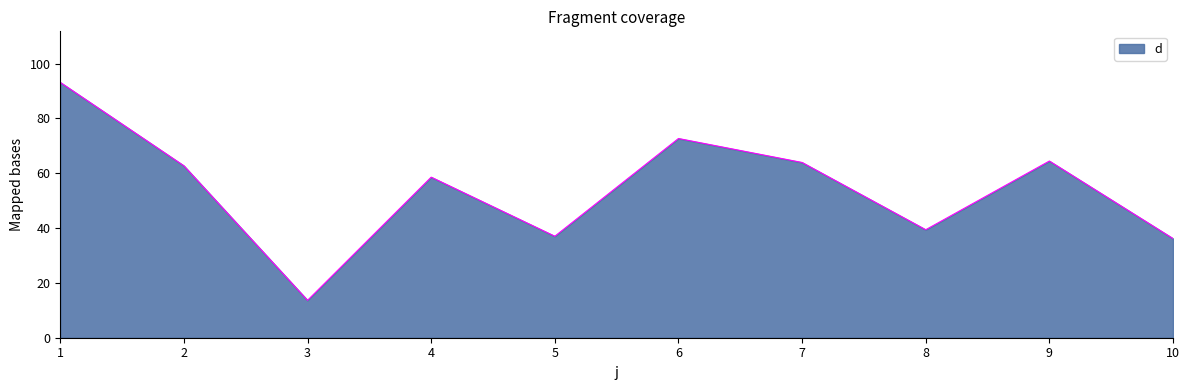

What is the change in value from 1 to 7?

-29.2